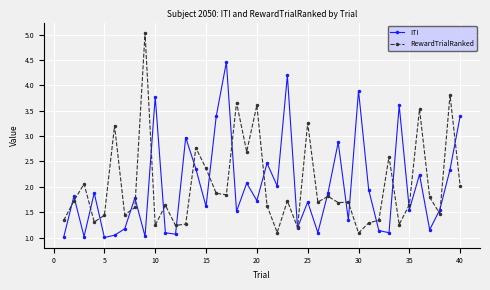

What is the difference between the second highest and second lowest values in the RewardTrialRanked series?

2.7